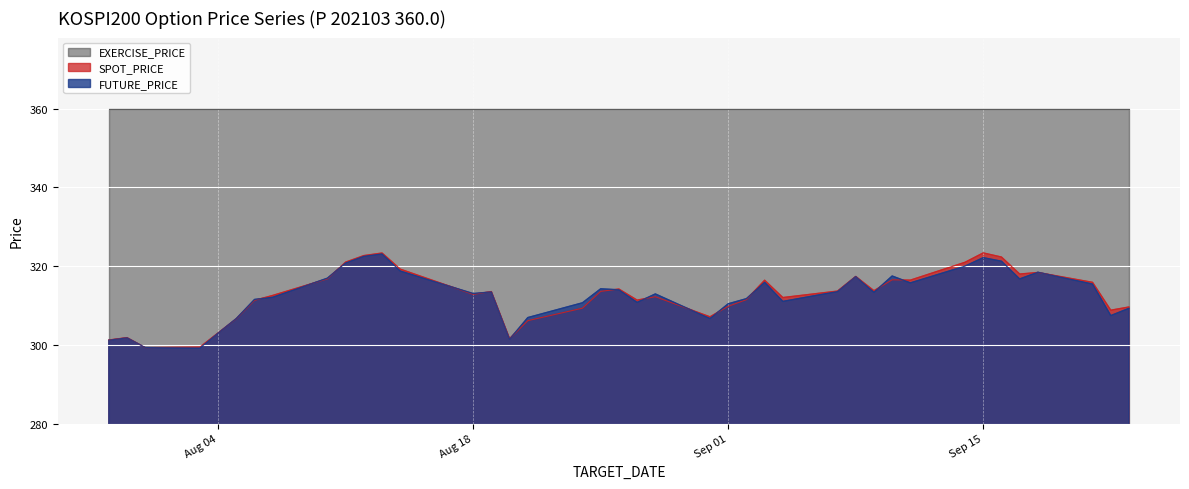

Where does the FUTURE_PRICE series first go above 313?

2020-08-10